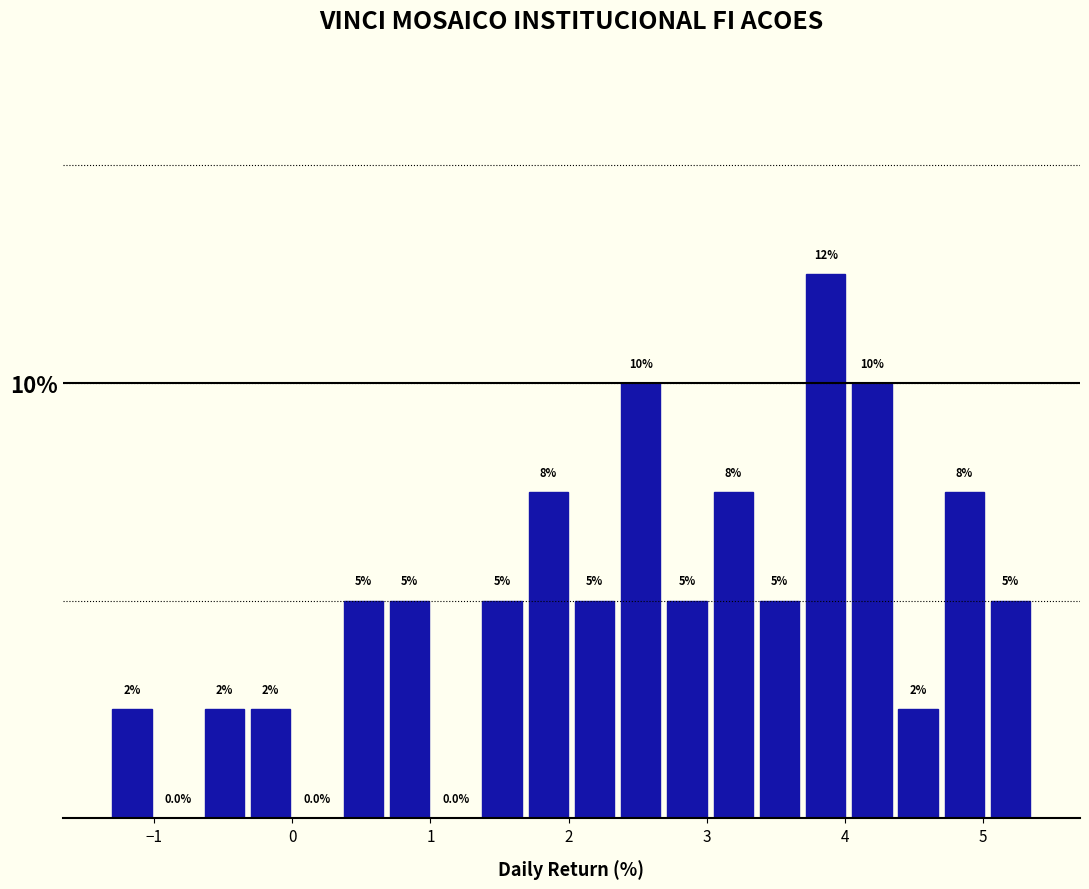

Around what value on the x-axis is the tallest bar? Give the approximate position of its centre, as read against the axis.

3.9